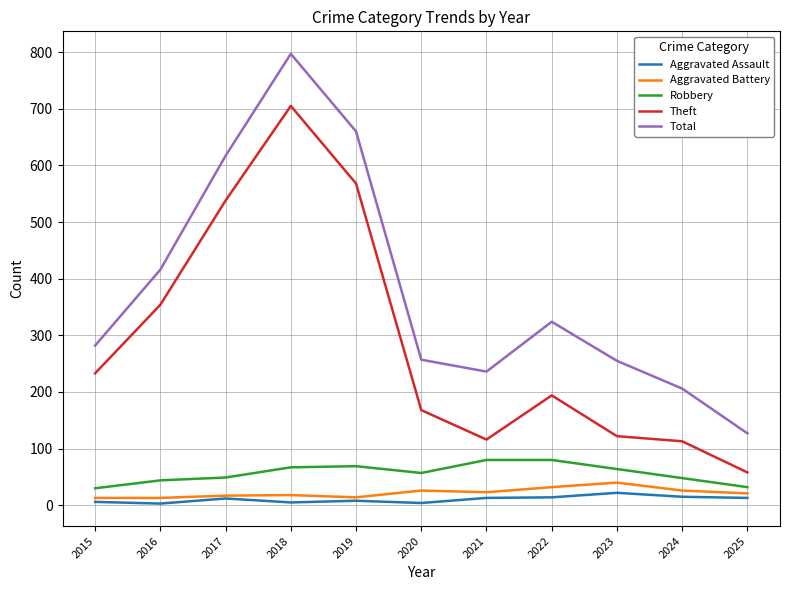

True or false: Robbery and Theft cross at least once.

False